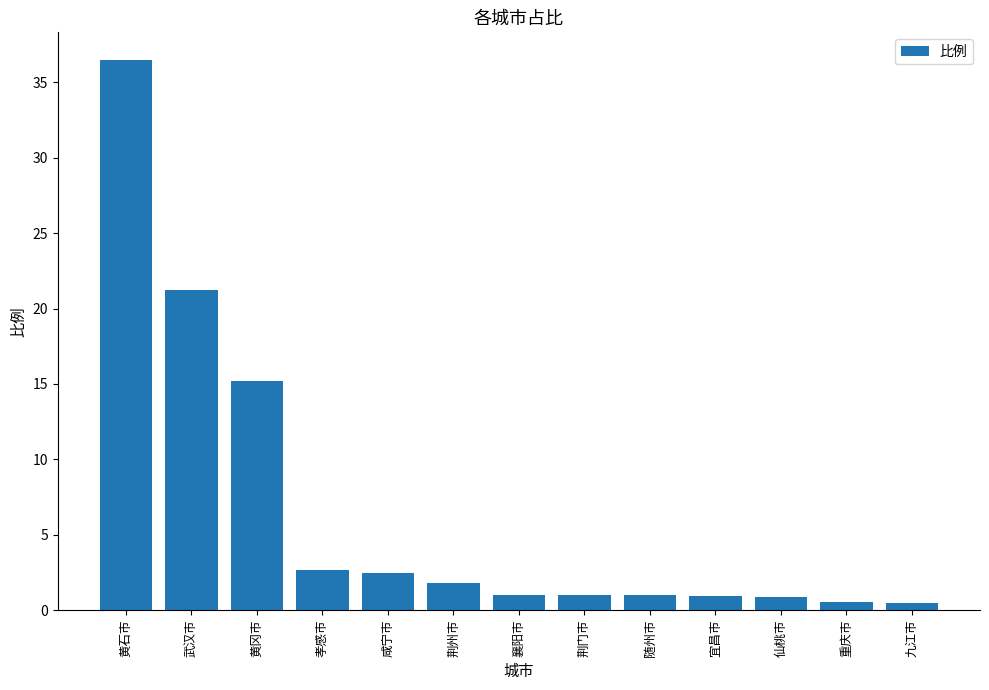

How many categories are shown in the chart?

13